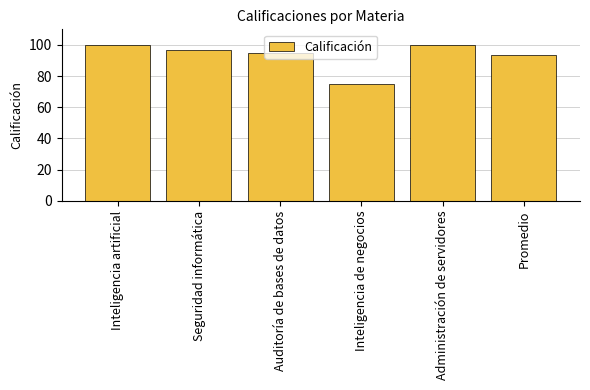

Where is the data nearest to the value 87?

Promedio